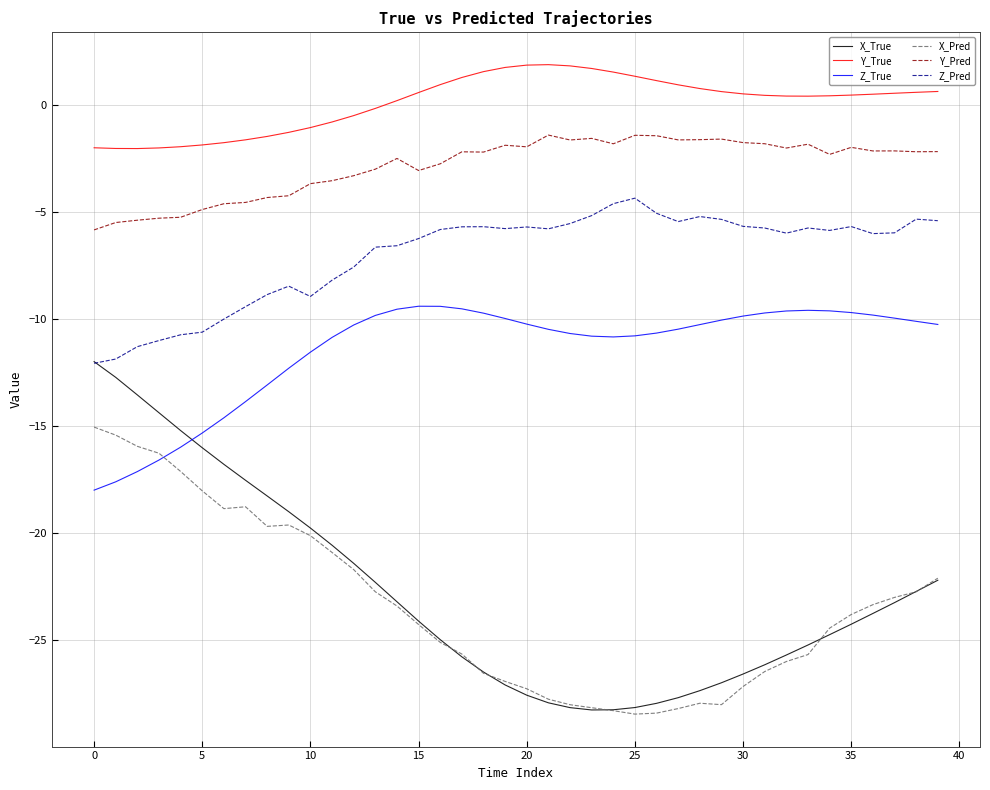

How many lines are shown in the chart?

6